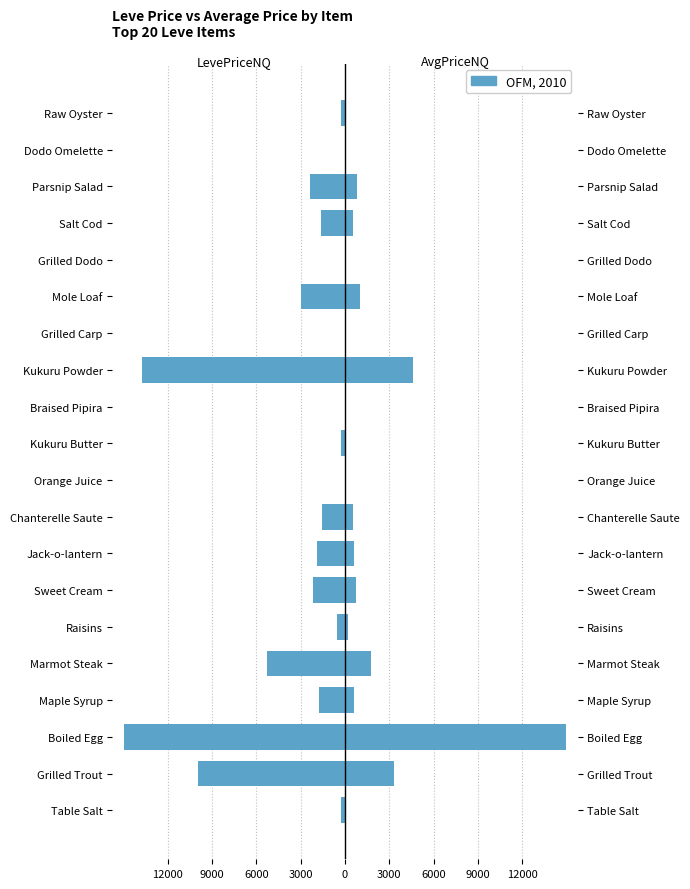

What is the value of the currentAveragePriceNQ bar at the 4th from the left?

589.4